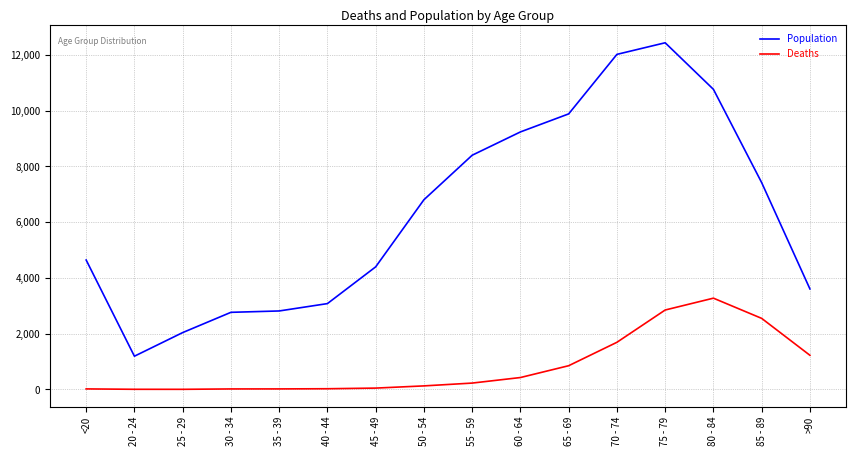

True or false: Population and Deaths intersect in this chart.

False